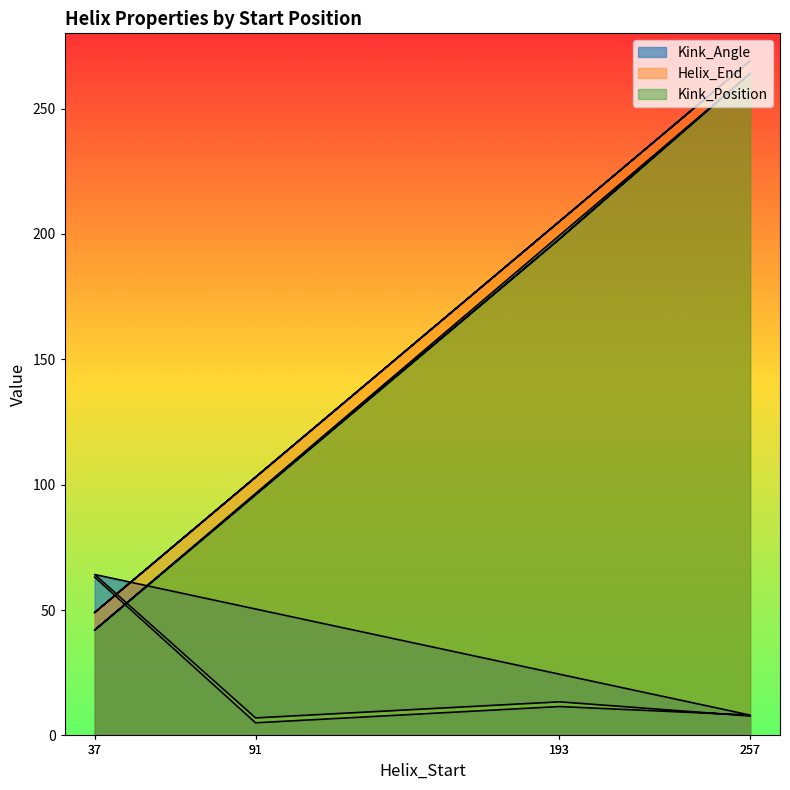

Reading left to right, what are all the values shown in this chart?

Kink_Angle: 37=63.2	91=5.0	193=11.5	257=8.1	37=64.2	91=7.0	193=13.4	257=7.7
Helix_End: 37=49.0	91=103.0	193=205.0	257=269.0	37=49.0	91=103.0	193=205.0	257=269.0
Kink_Position: 37=42.0	91=96.0	193=198.0	257=264.0	37=42.0	91=96.0	193=198.0	257=264.0